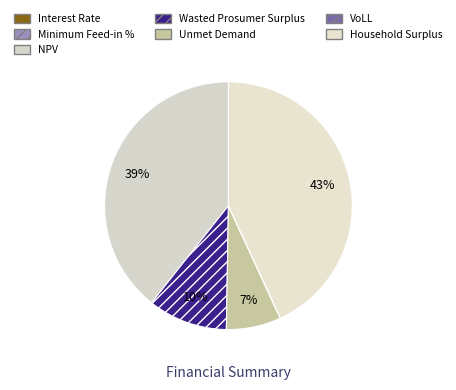

How many slices are in this pie chart?

7